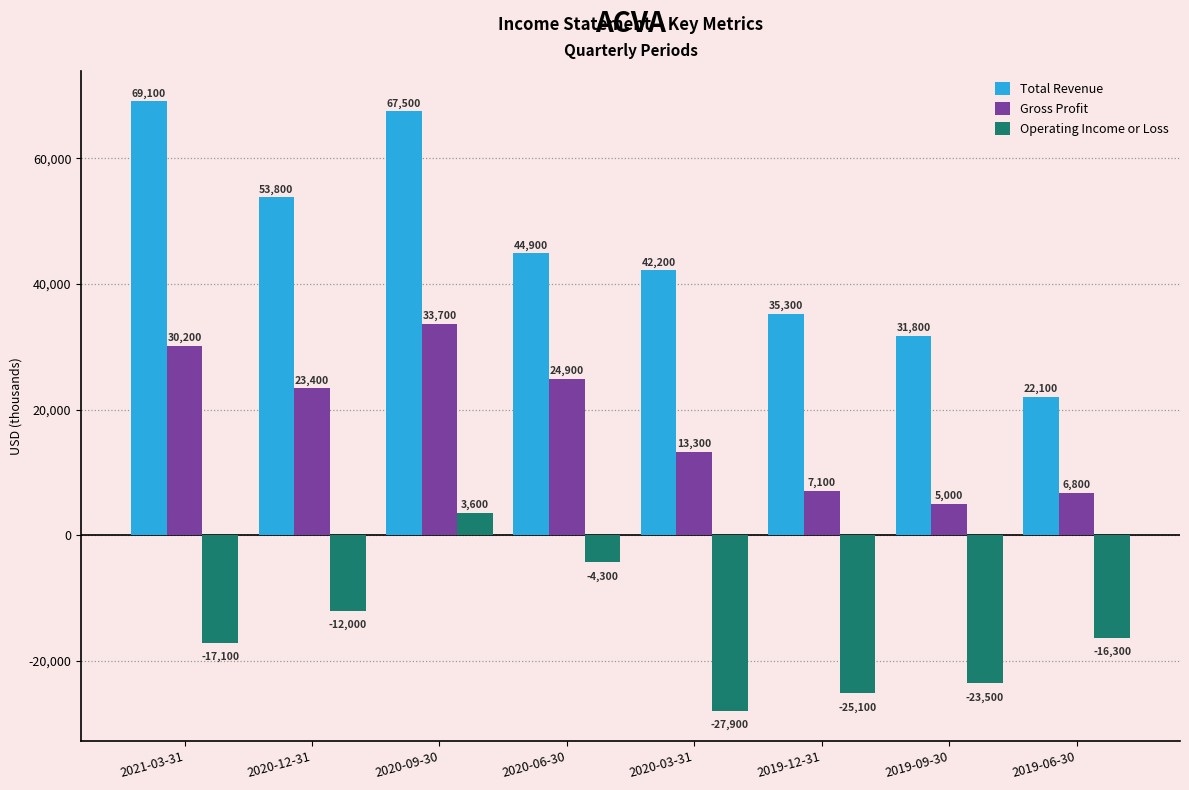

Reading left to right, list all the values displayed in this chart.

Total Revenue: 2021-03-31=69100	2020-12-31=53800	2020-09-30=67500	2020-06-30=44900	2020-03-31=42200	2019-12-31=35300	2019-09-30=31800	2019-06-30=22100
Gross Profit: 2021-03-31=30200	2020-12-31=23400	2020-09-30=33700	2020-06-30=24900	2020-03-31=13300	2019-12-31=7100	2019-09-30=5000	2019-06-30=6800
Operating Income or Loss: 2021-03-31=-17100	2020-12-31=-12000	2020-09-30=3600	2020-06-30=-4300	2020-03-31=-27900	2019-12-31=-25100	2019-09-30=-23500	2019-06-30=-16300